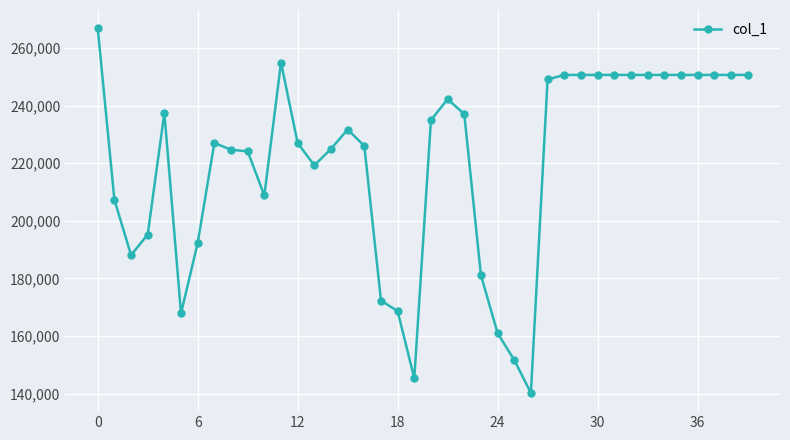

What is the sum of all values?

8814766